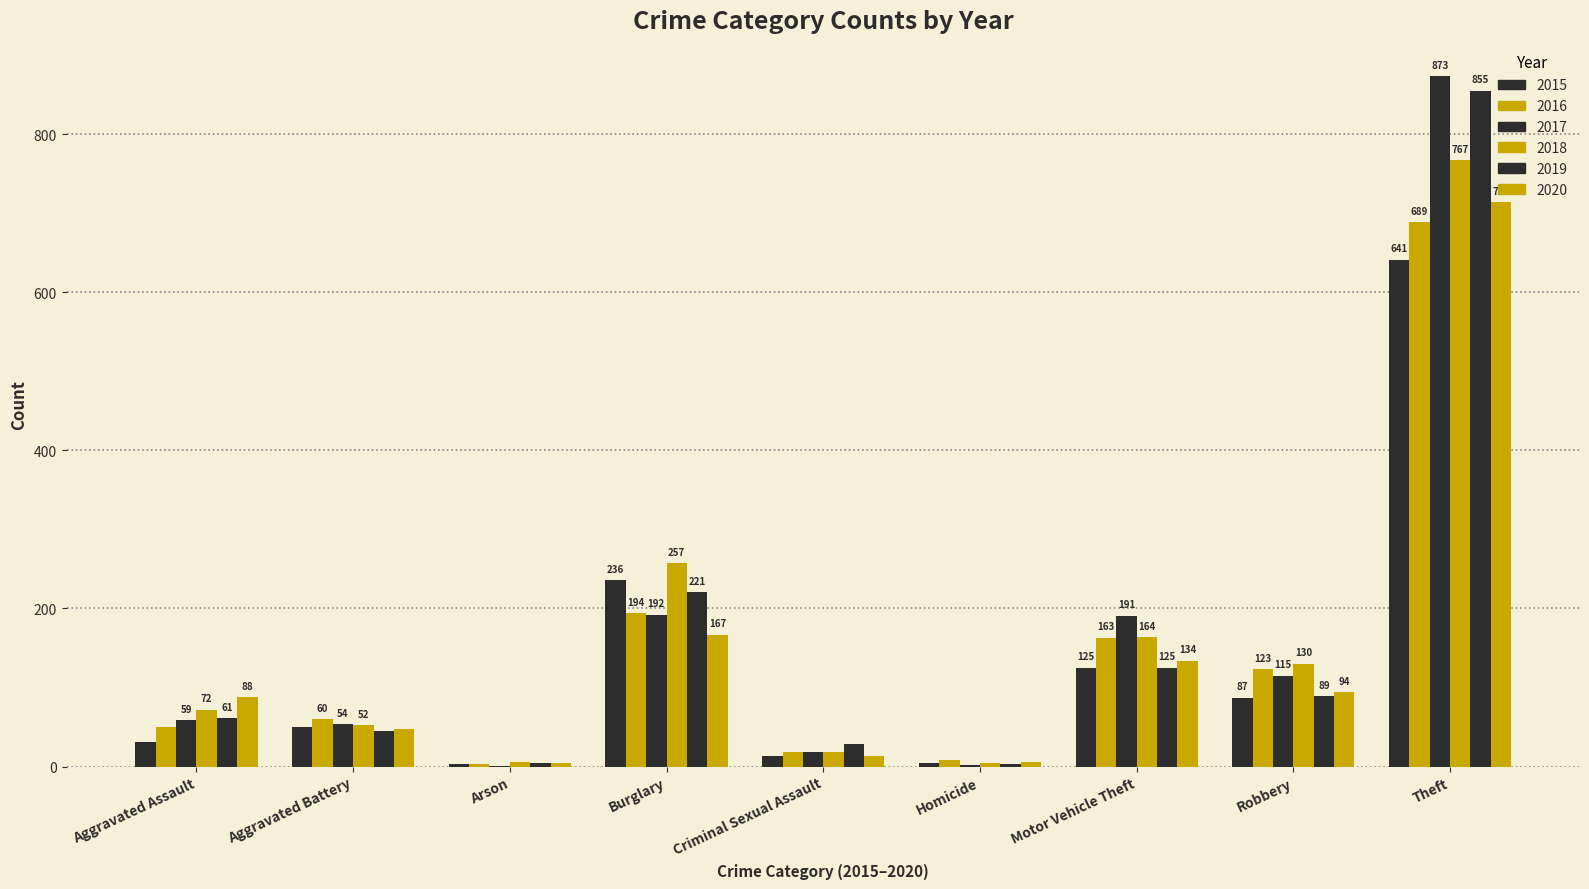

Count the number of data series in this chart.

6